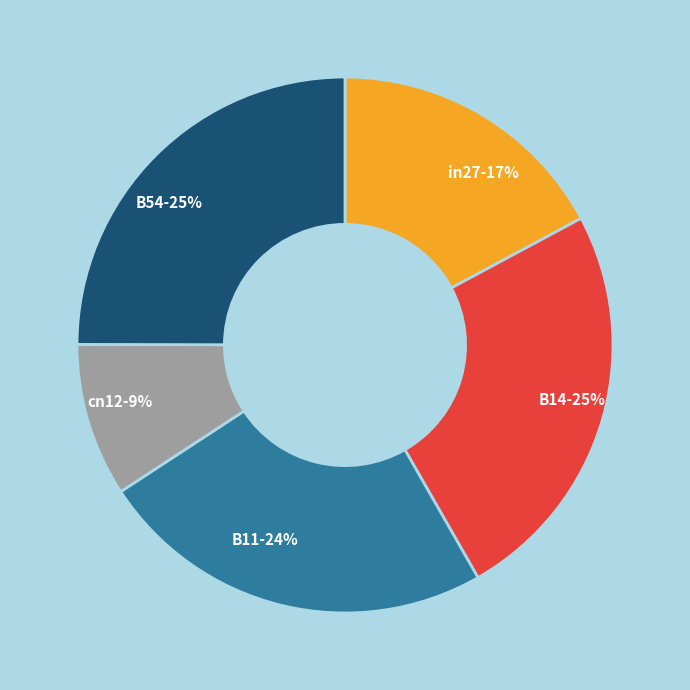

To the nearest percent, what percentage of the pie is in27?

17%